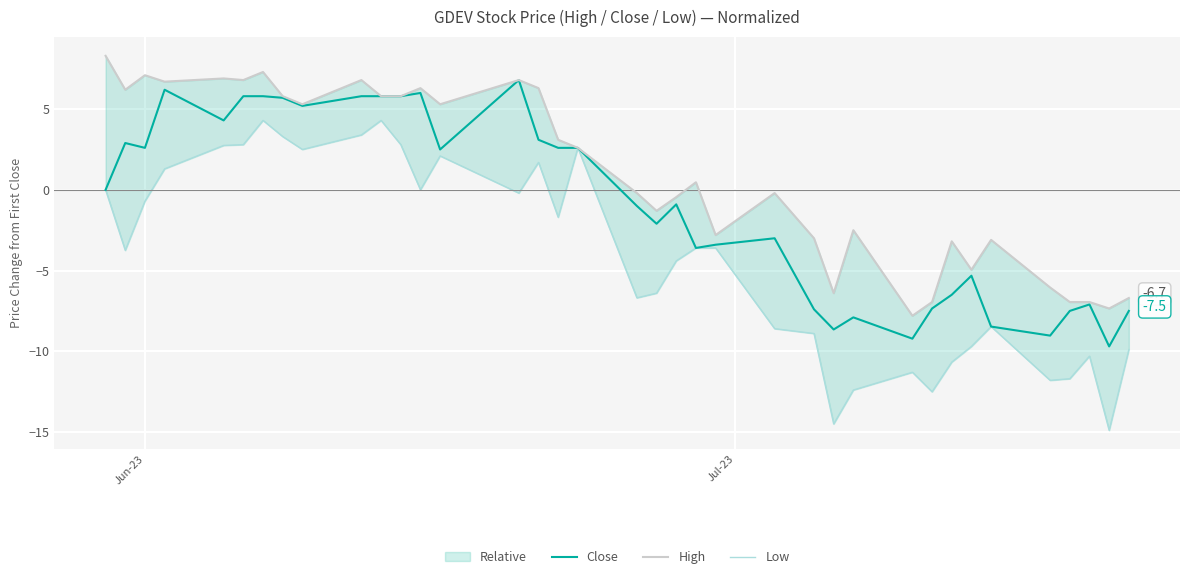

What is the lowest value of the Close series?

-9.7